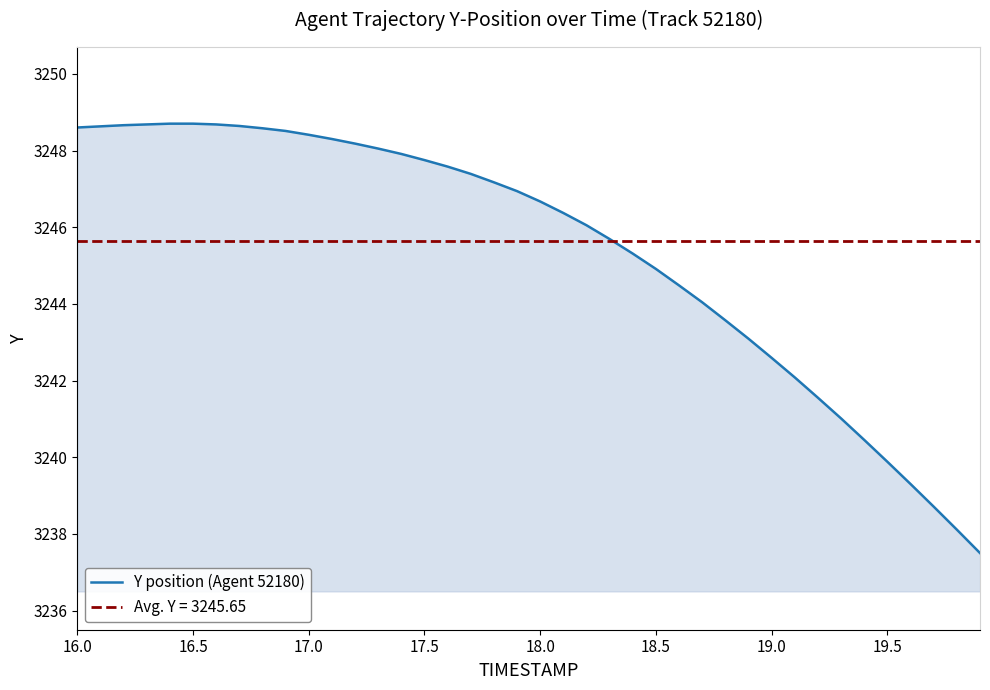

True or false: Y position (Agent 52180) has a value of 773.2 at 19.5.

False